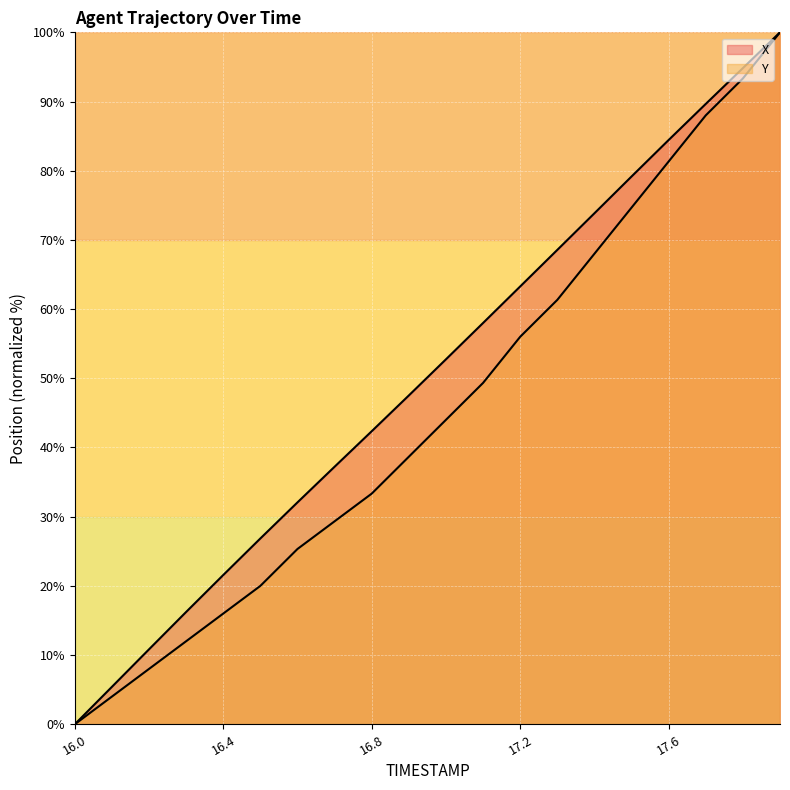

What are all the series names shown in the legend?

X, Y